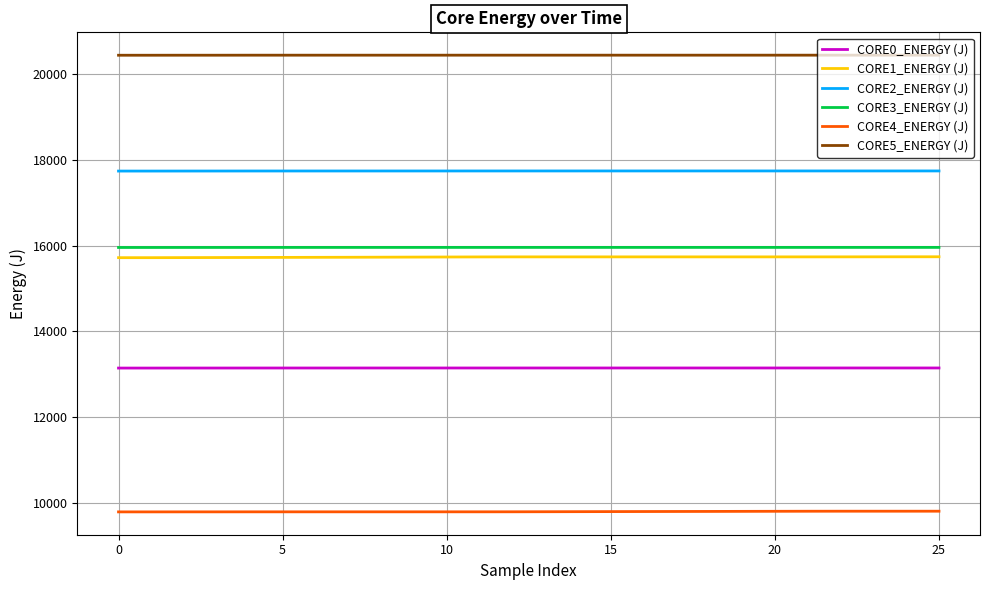

What is the smallest value displayed?

9789.8